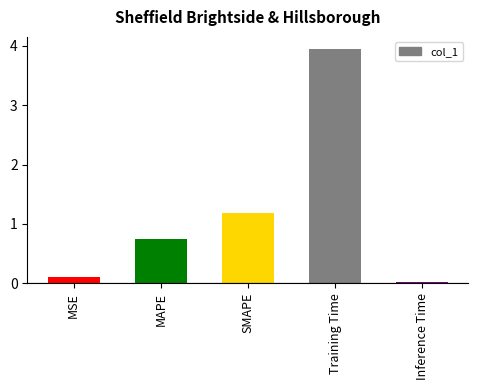

Which category has the lowest value across all series?

Inference Time